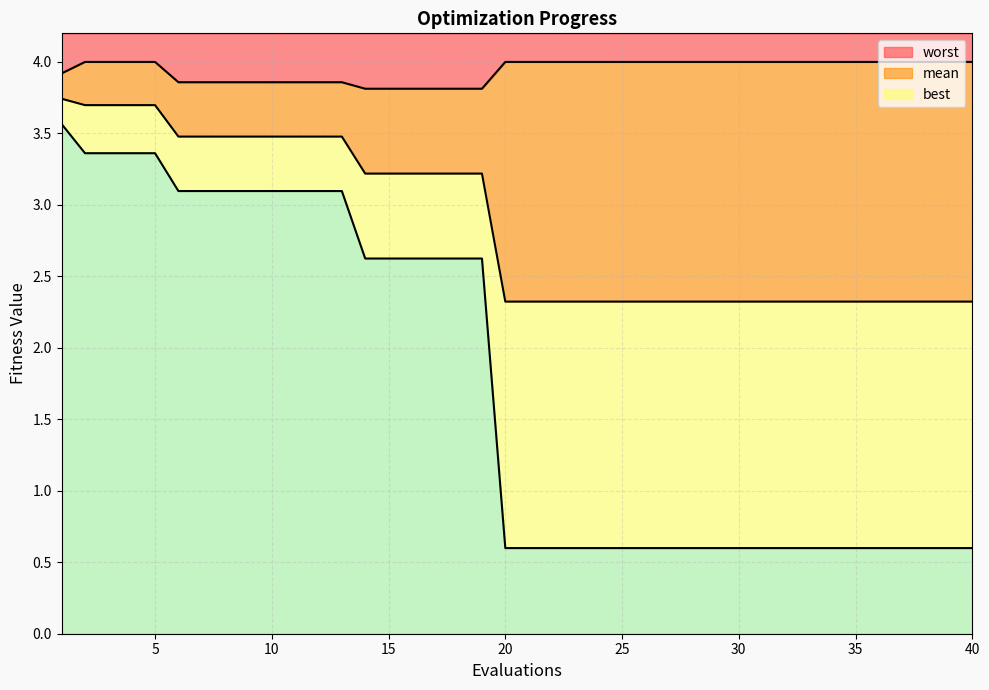

True or false: mean and worst cross at least once.

False